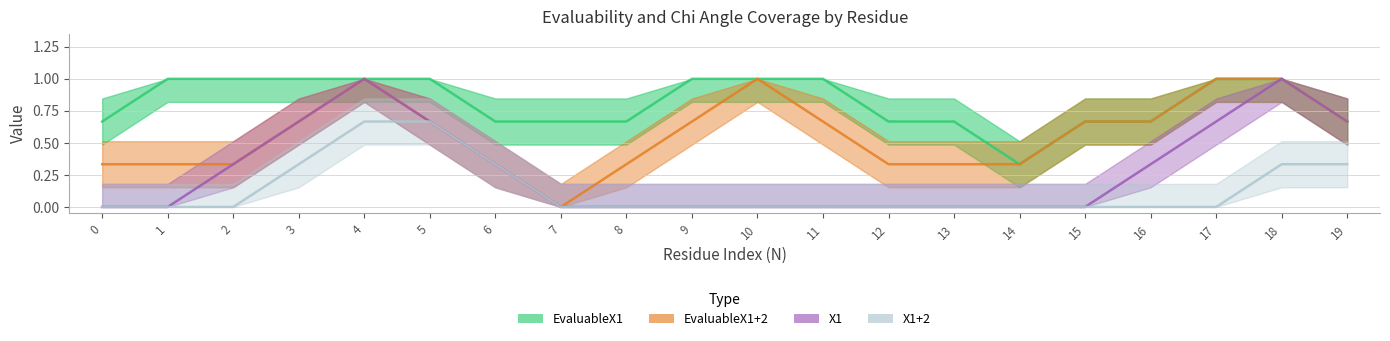

What is the difference between the maximum and minimum values in the X1 series?

1